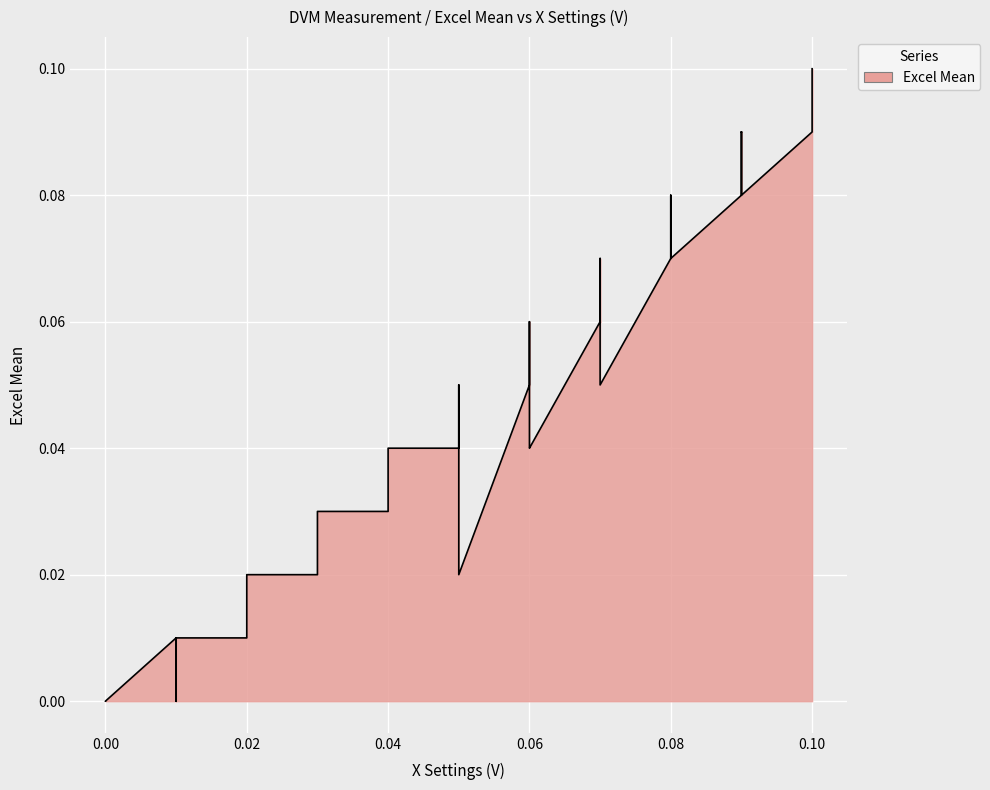

Reading left to right, transcribe all the data shown in this chart.

X Settings (V): 0.0	0.0	0.0	0.0	0.0	0.0	0.0	0.0	0.0	0.0	0.0	0.0	0.1	0.1	0.1	0.1	0.1	0.1	0.1	0.1	0.1	0.1	0.1	0.1	0.1	0.1	0.1	0.1	0.1	0.1	0.1	0.1	0.1	0.1	0.1	0.1	0.1	0.1
Excel Mean: 0.0	0.0	0.0	0.0	0.0	0.0	0.0	0.0	0.0	0.0	0.0	0.0	0.0	0.1	0.1	0.1	0.1	0.1	0.1	0.1	0.1	0.1	0.1	0.1	0.1	0.1	0.1	0.1	0.1	0.1	0.1	0.1	0.1	0.1	0.0	0.0	0.0	0.0